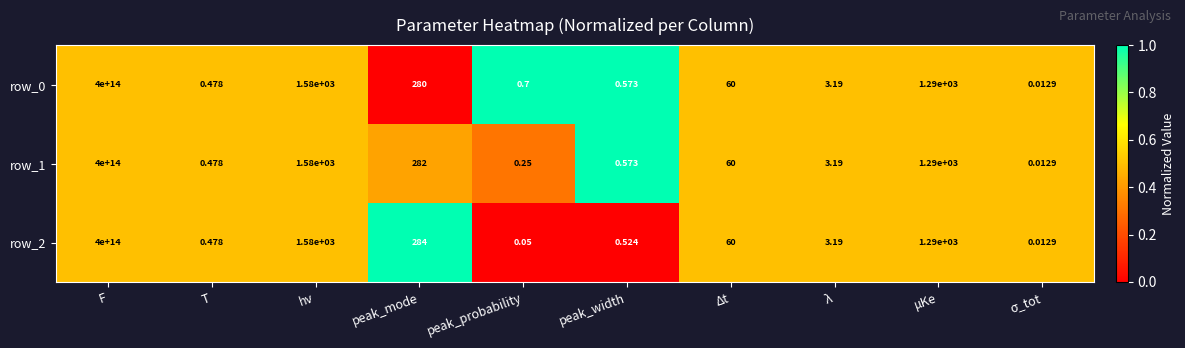

Which category has the highest value in the row_2 series?

F